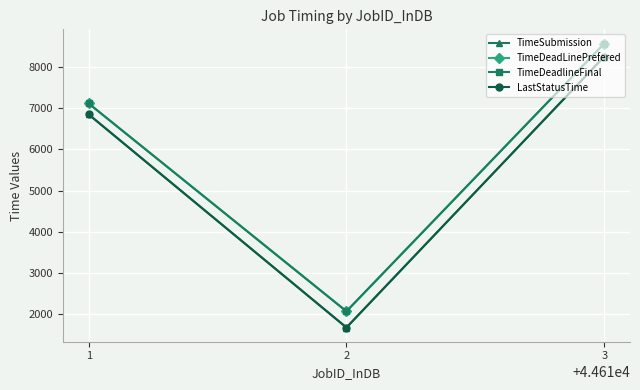

Is it true that TimeDeadlineFinal equals 8574 at 3?

True